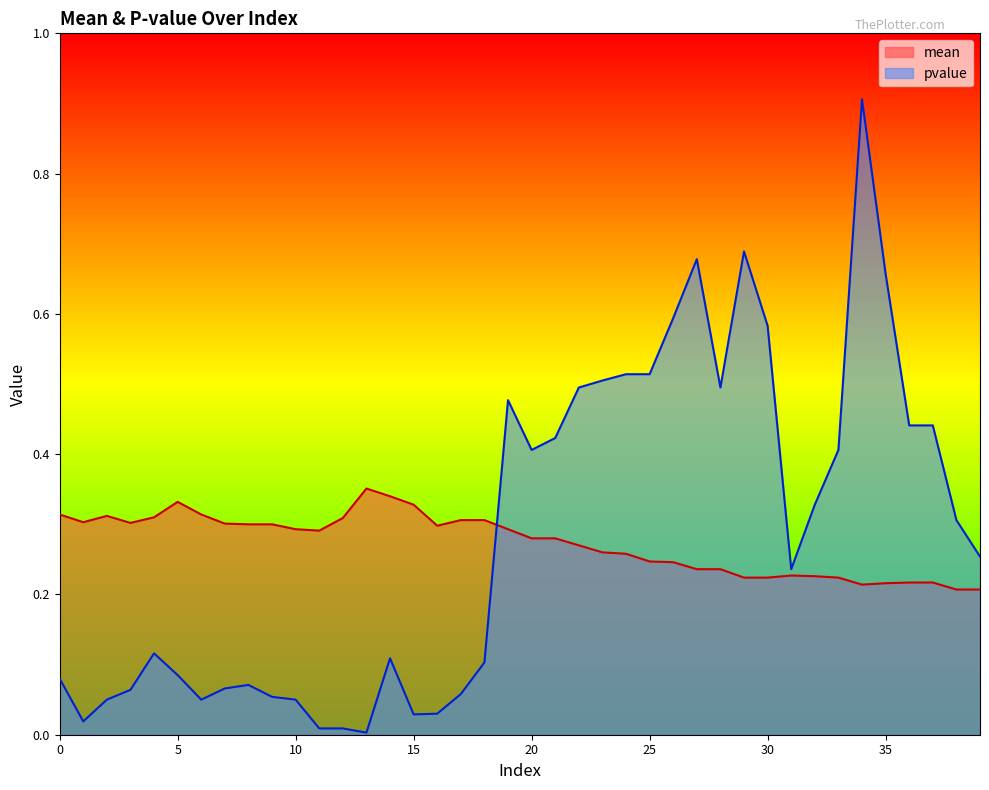

What are all the series names shown in the legend?

mean, pvalue